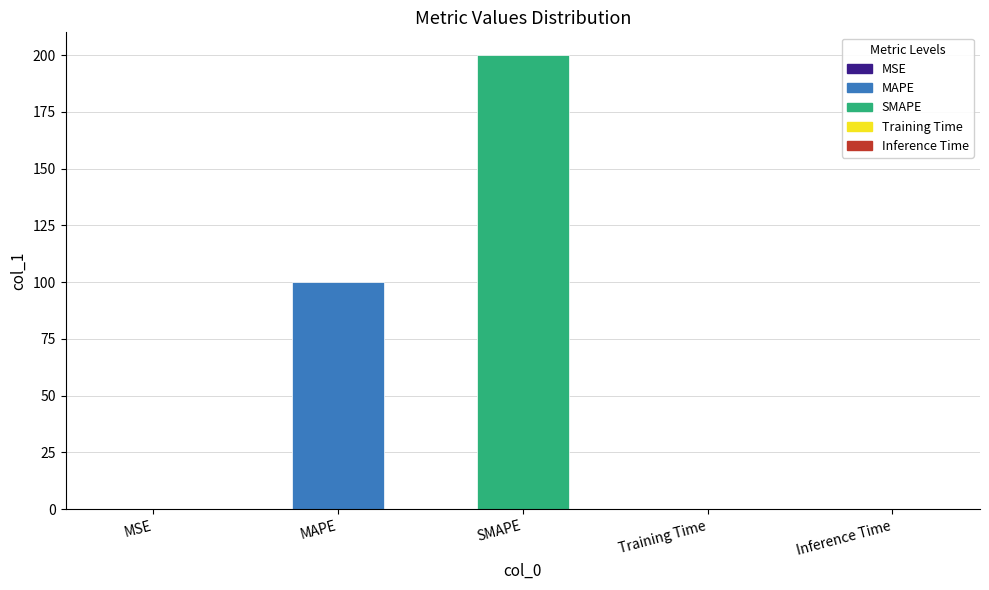

What is the approximate value at MAPE?

100.0